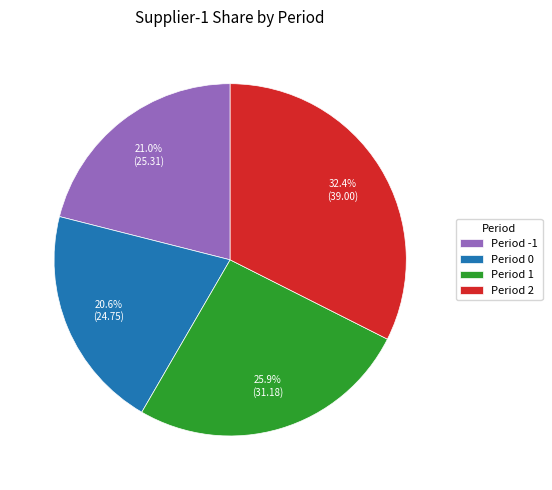

The Period 1 slice represents 26% of the pie. True or false?

True